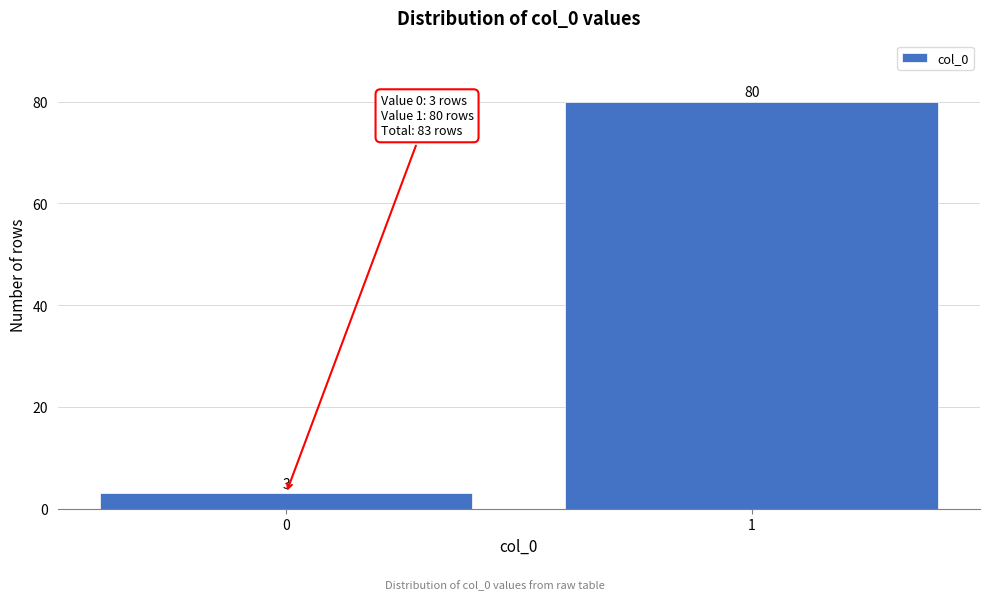

Reading right to left, transcribe all the data shown in this chart.

80	3